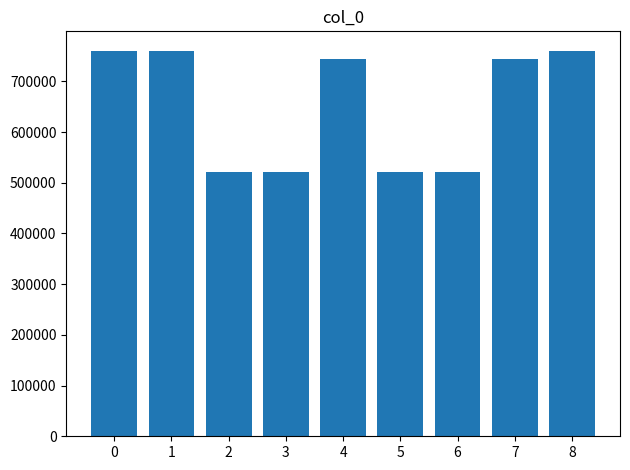

At which label is the value closest to 641181?

7